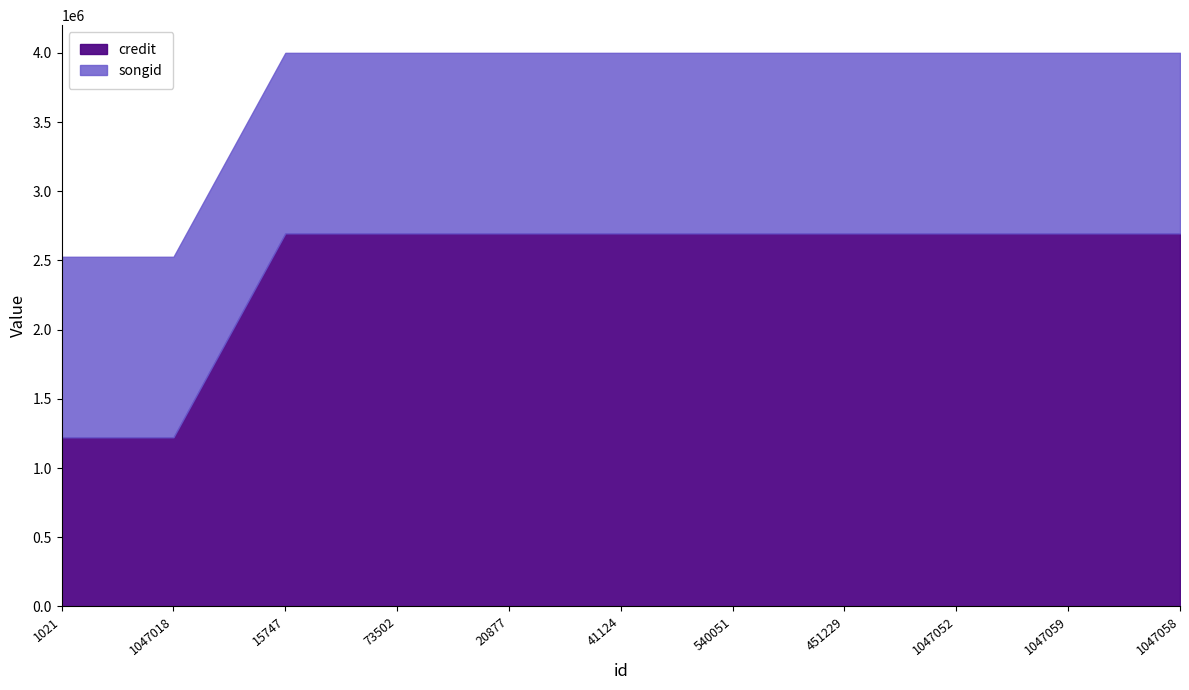

List the series in order of their overall mean, highest first.

credit, songid